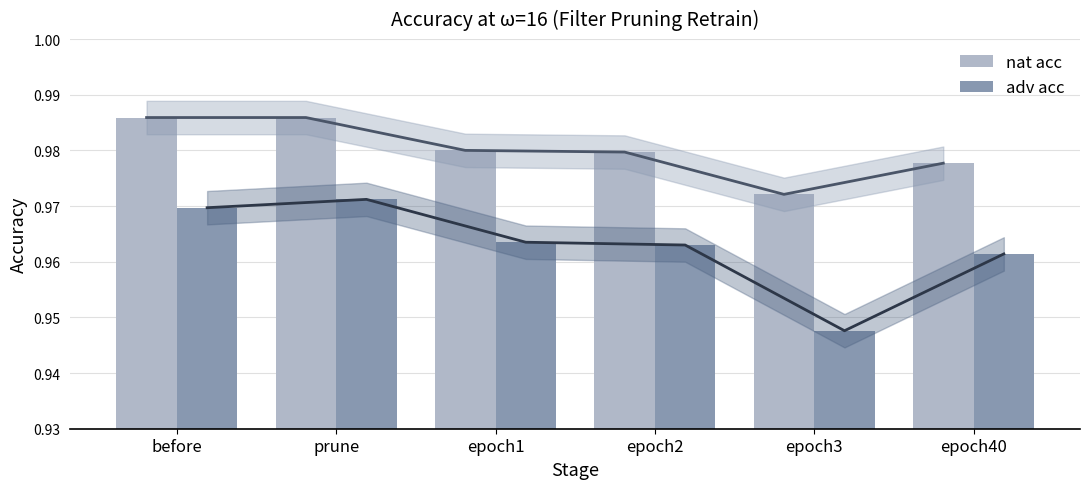

List the series in order of their peak value, lowest first.

adv acc, nat acc